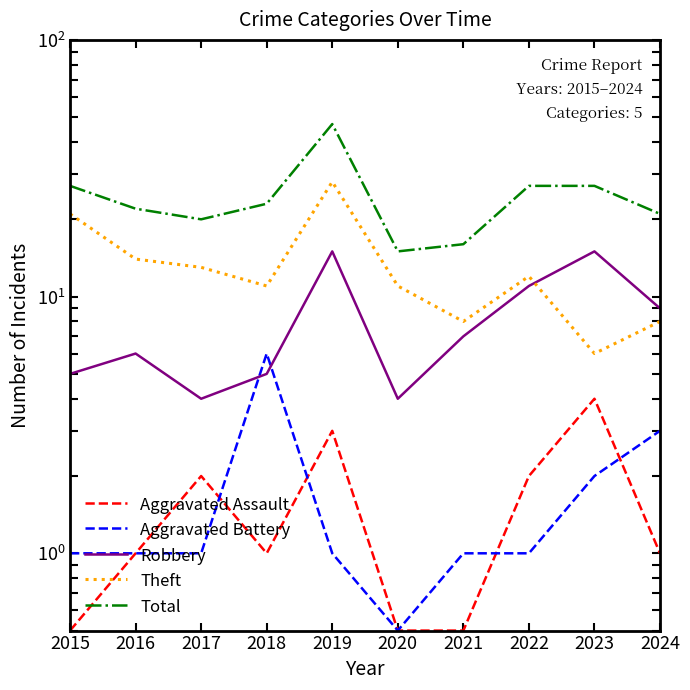

What are all the series names shown in the legend?

Aggravated Assault, Aggravated Battery, Robbery, Theft, Total